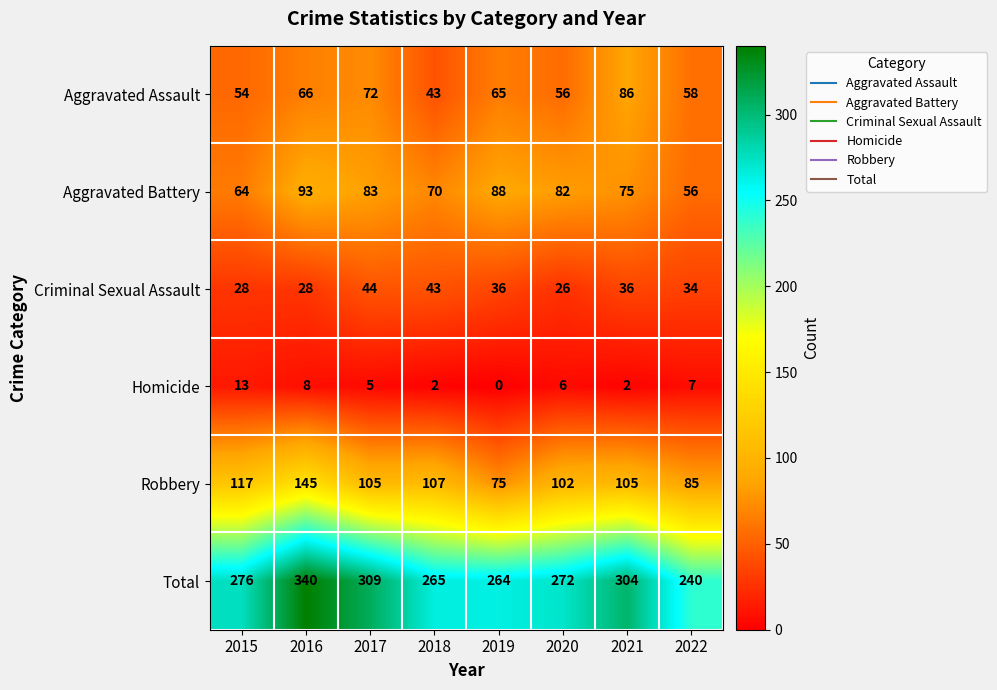

At which category is the sum across all series the highest?

2016